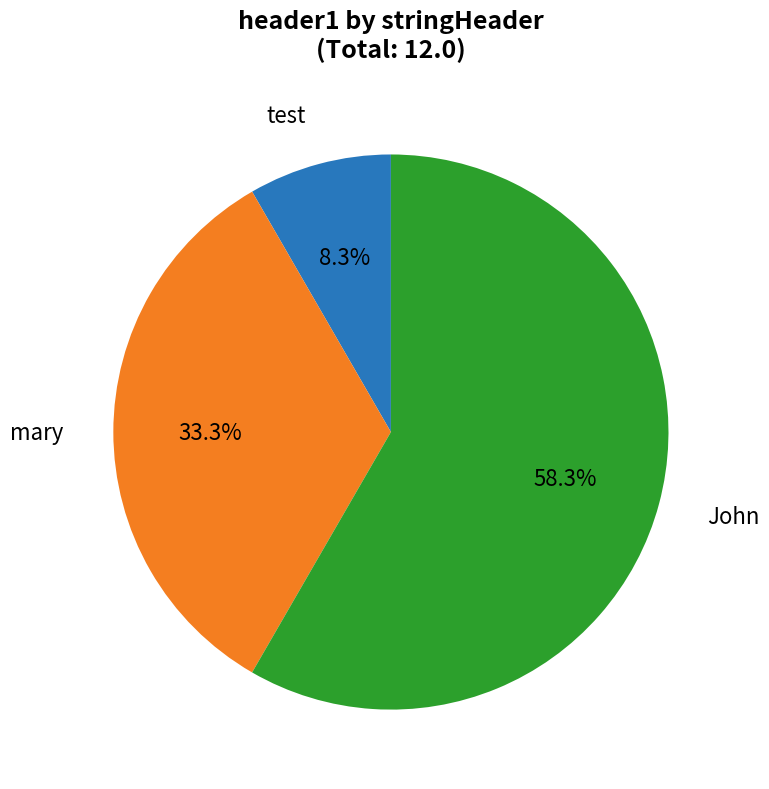

What is the ratio of the value at John to the value at test?

7.0